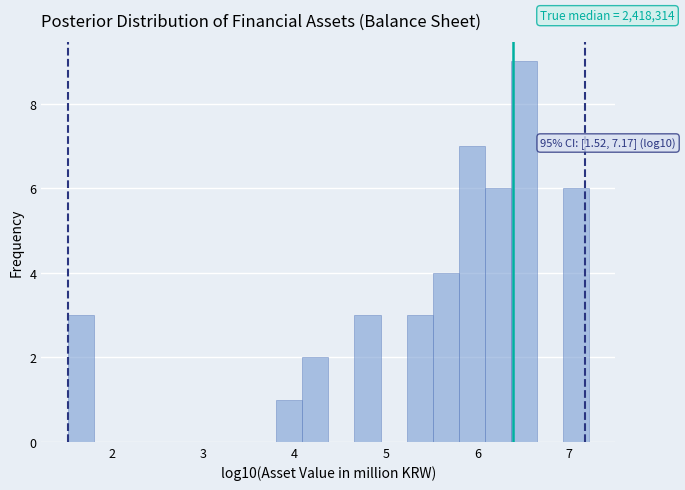

Around what value on the x-axis is the tallest bar? Give the approximate position of its centre, as read against the axis.

6.5